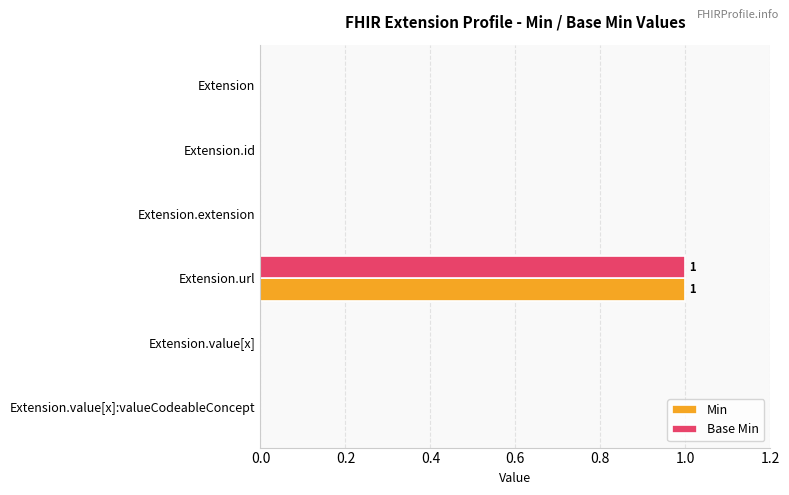

At which category is the sum across all series the highest?

Extension.url